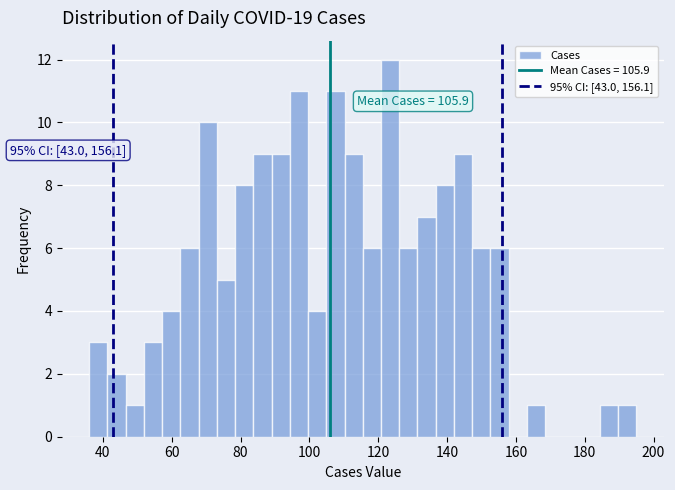

Around what value on the x-axis is the tallest bar? Give the approximate position of its centre, as read against the axis.

124